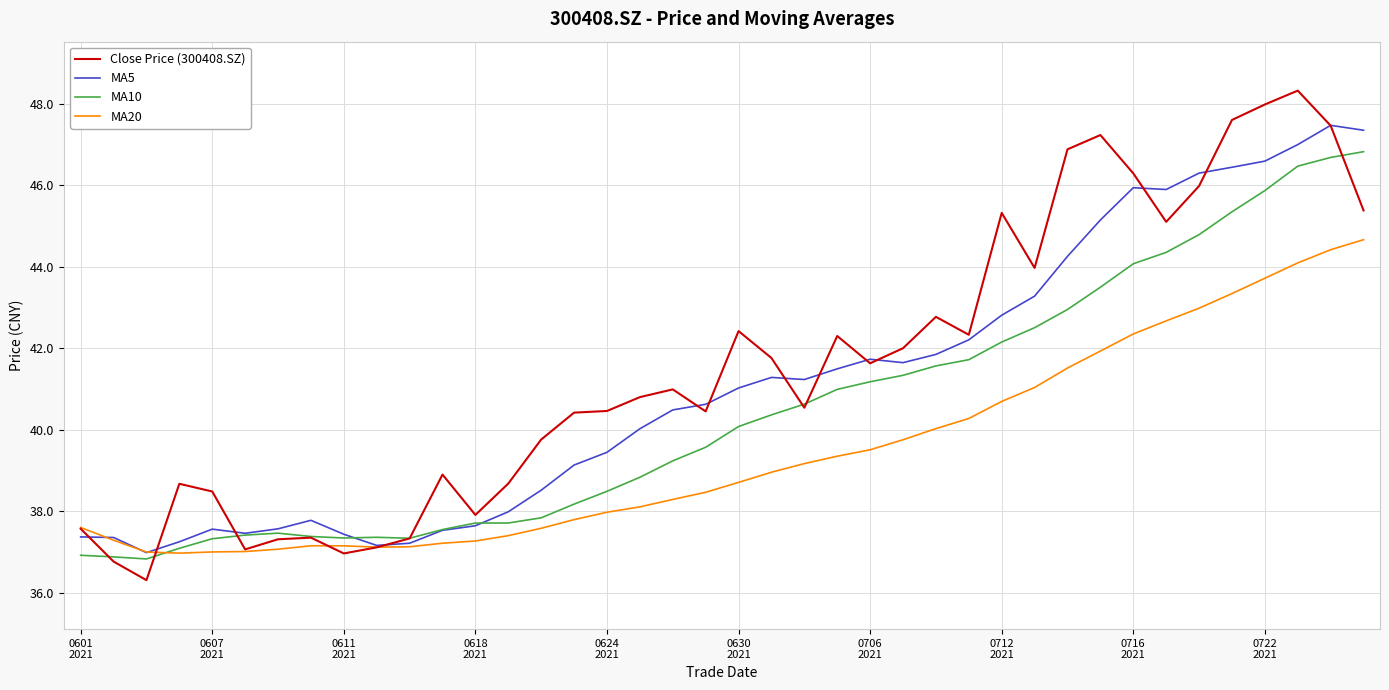

Is this an area chart (filled region under the line)?

No